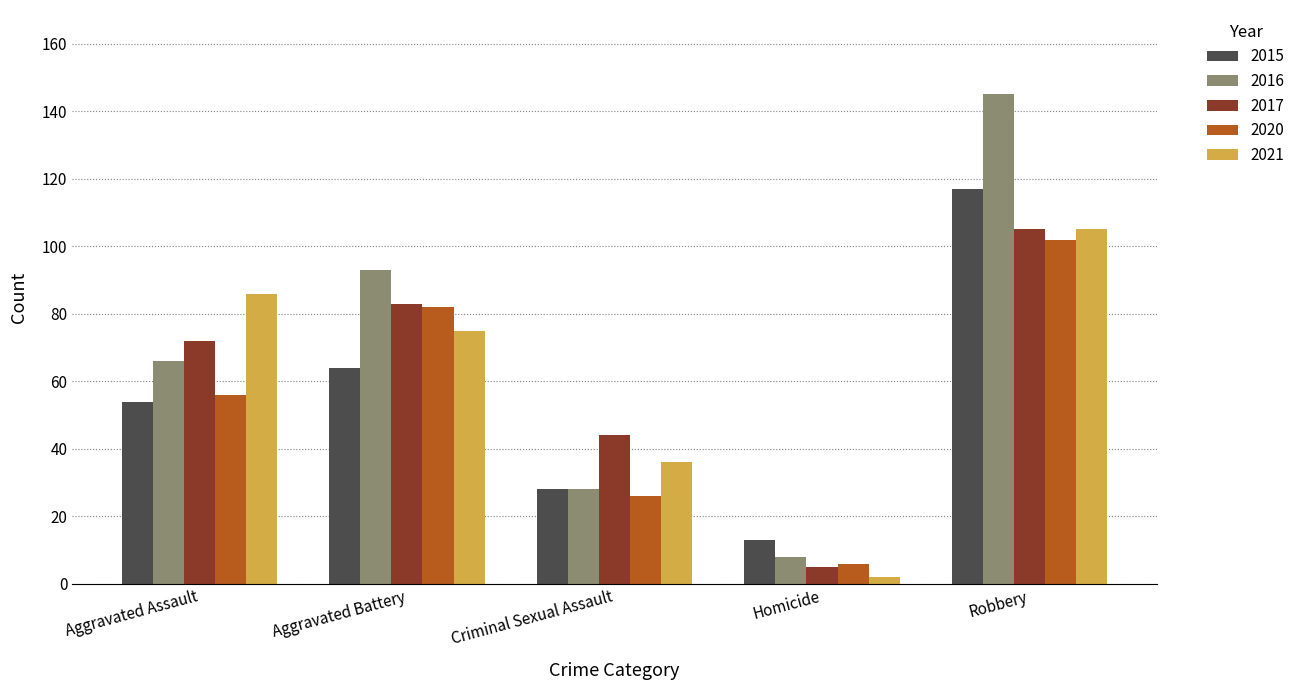

Reading left to right, what are all the values shown in this chart?

2015: 54	64	28	13	117
2016: 66	93	28	8	145
2017: 72	83	44	5	105
2020: 56	82	26	6	102
2021: 86	75	36	2	105